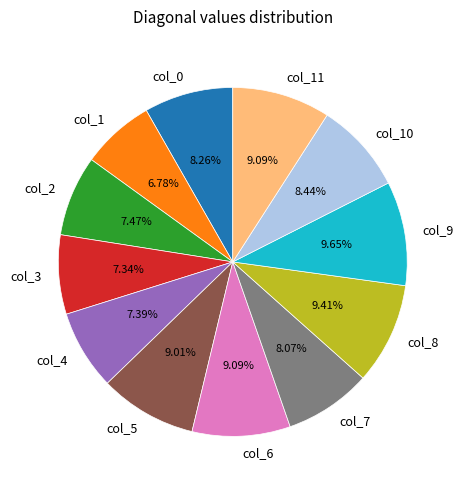

What percentage is the col_7 slice, to the nearest percent?

8%